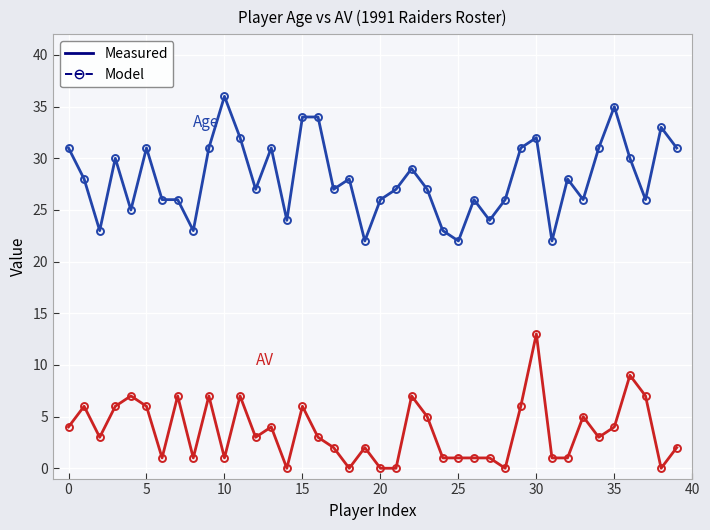

What is the greatest value displayed?

36